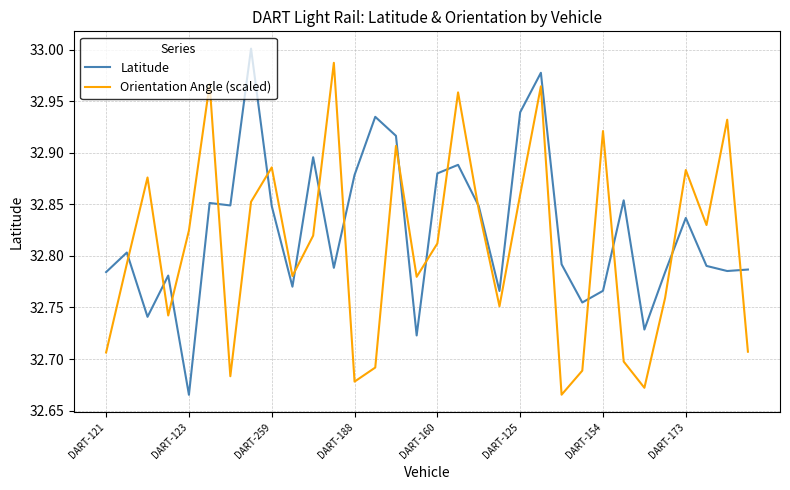

Which series has the largest total across all categories?

Latitude